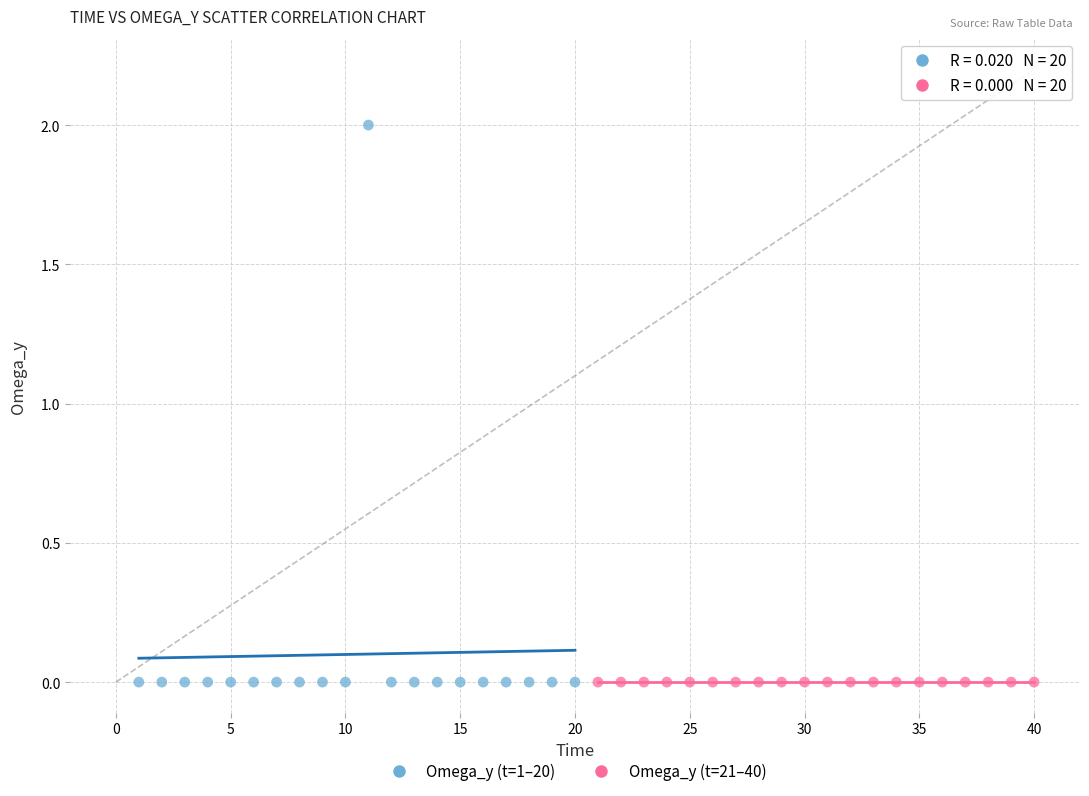

Which series reaches the maximum Y coordinate?

Omega_y (t=1–20)